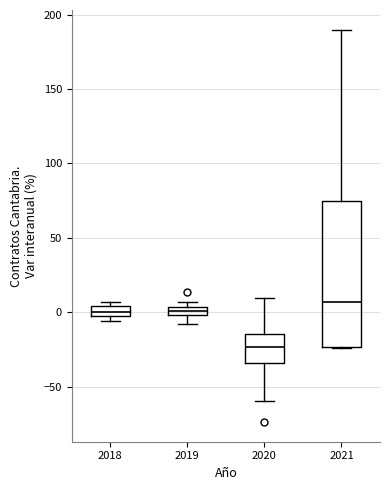

Where is the lower edge of the box at x = 2018 on the y-axis? The values are not printed on the chart, so give them approximately, as read against the axis.

-5